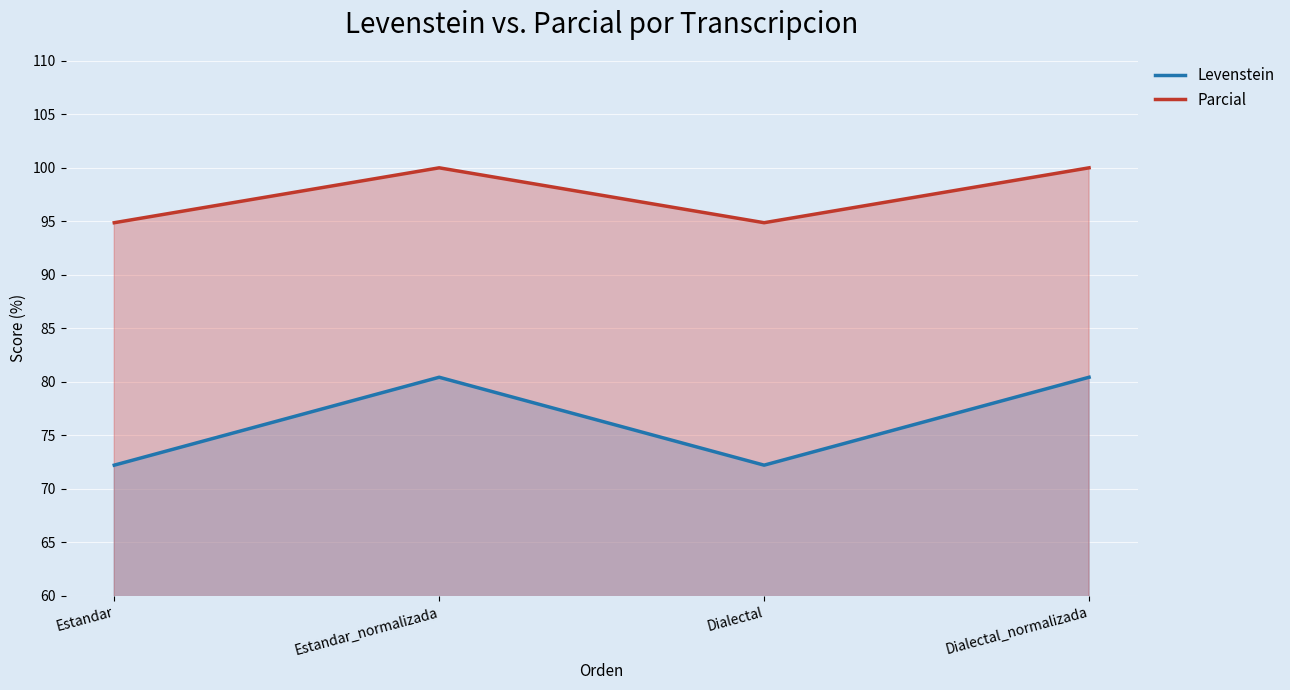

What is the label of the 1st point from the right?

Dialectal_normalizada